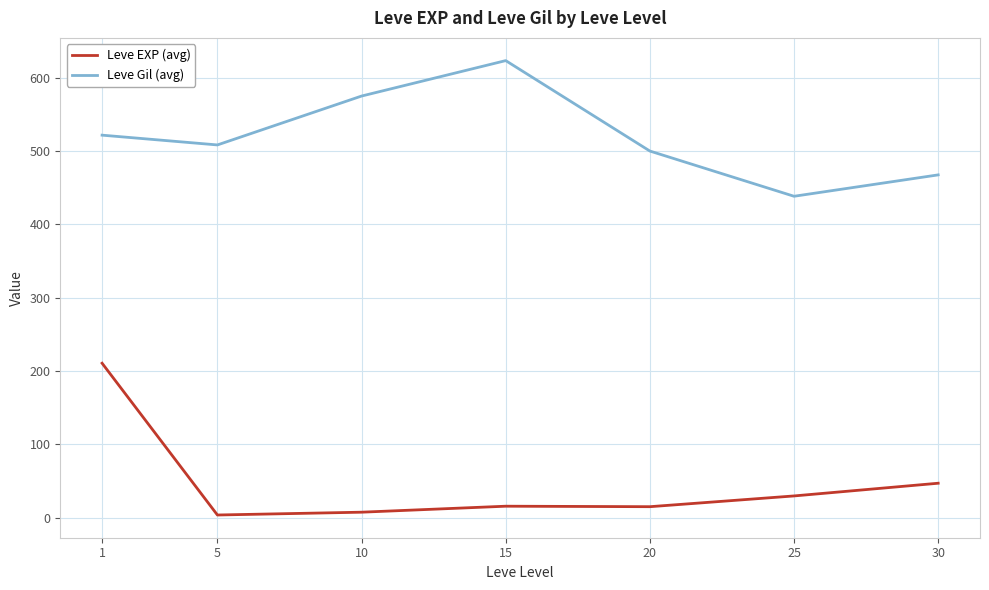

What is the average value of the Leve Gil (avg) series?

519.2